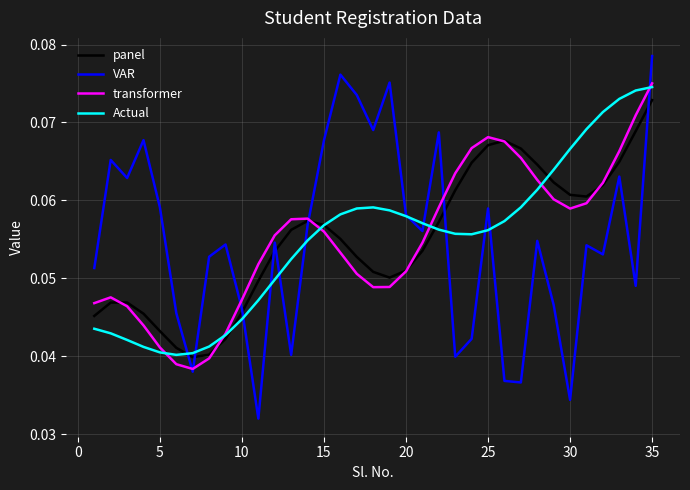

Which series has the largest range (max minus min)?

VAR